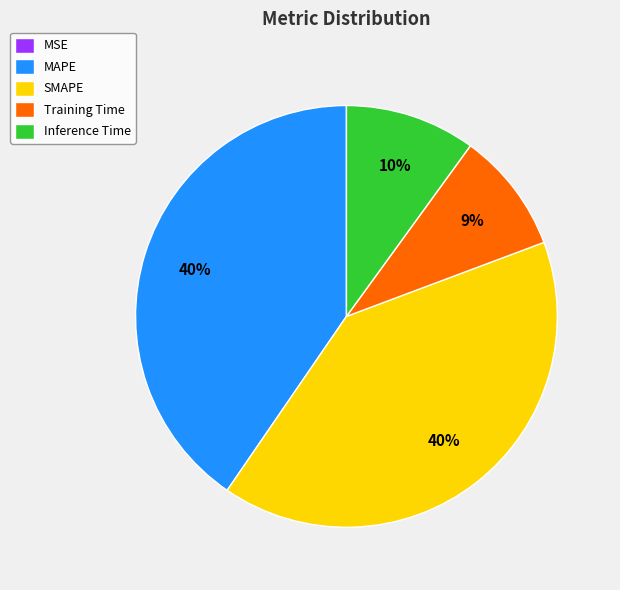

True or false: MAPE accounts for 40% of the total.

True